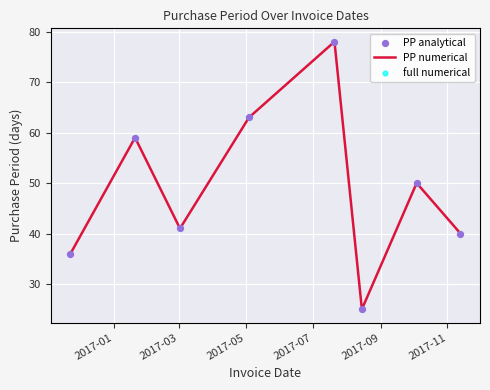

What is the smallest value displayed?

25